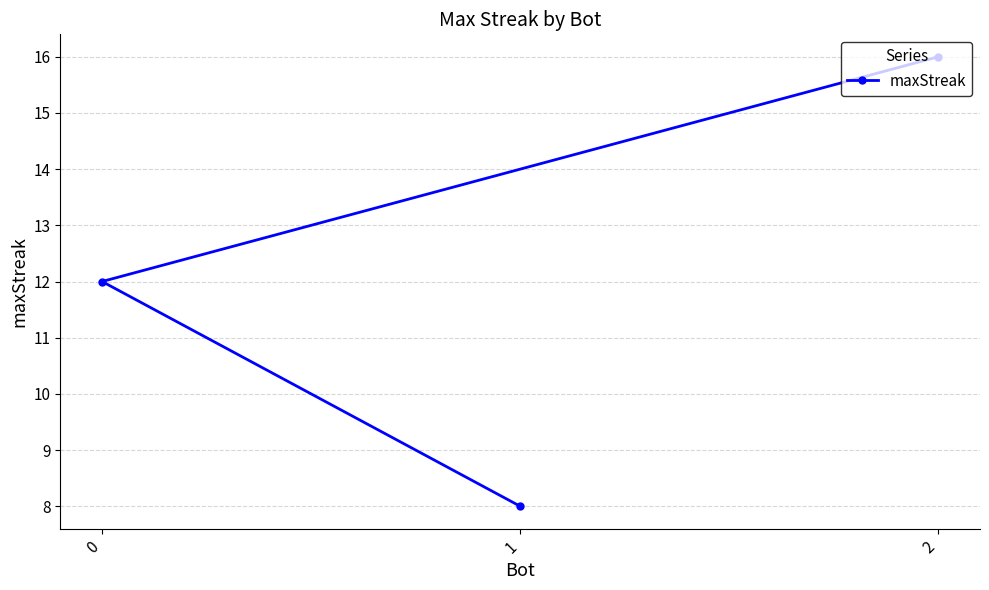

True or false: the data shows 8 at 1.

True